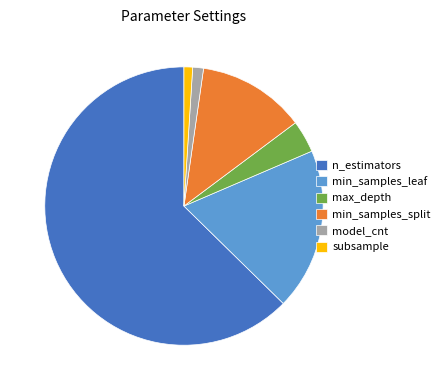

Between min_samples_leaf and min_samples_split, which is larger?

min_samples_leaf